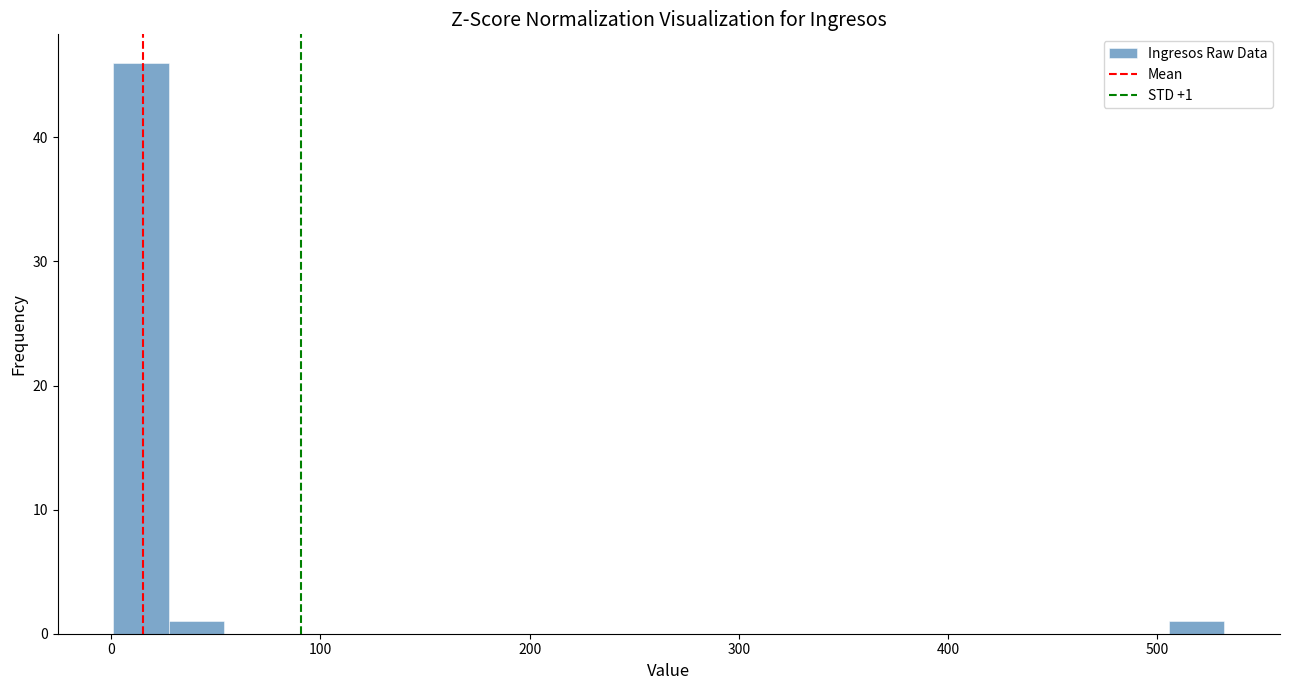

Read against the x-axis, roughly where is the centre of the tallest bar?

10